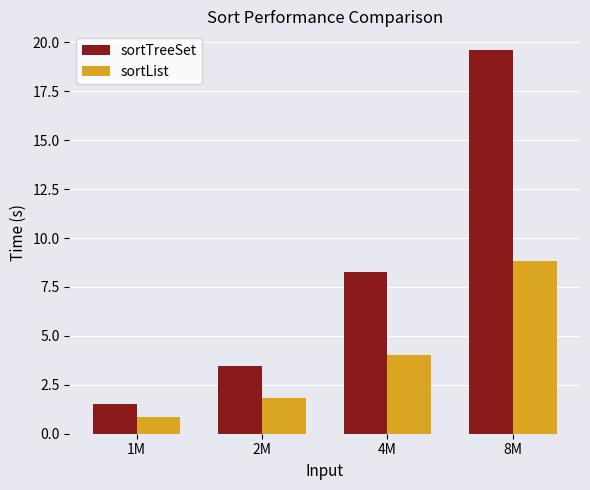

The value of sortList at 8M is 8.9. True or false?

True